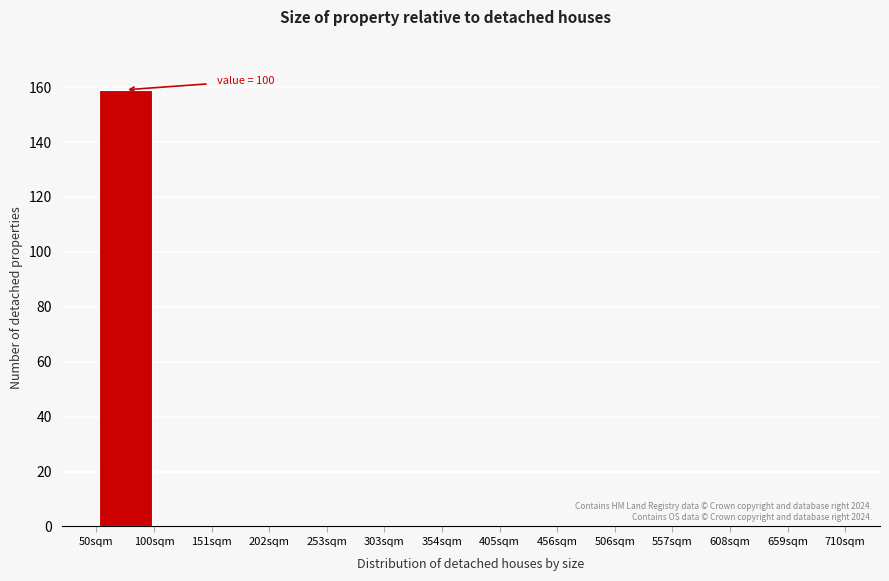

Over which range of the x-axis is the bar tallest?

50 to 100